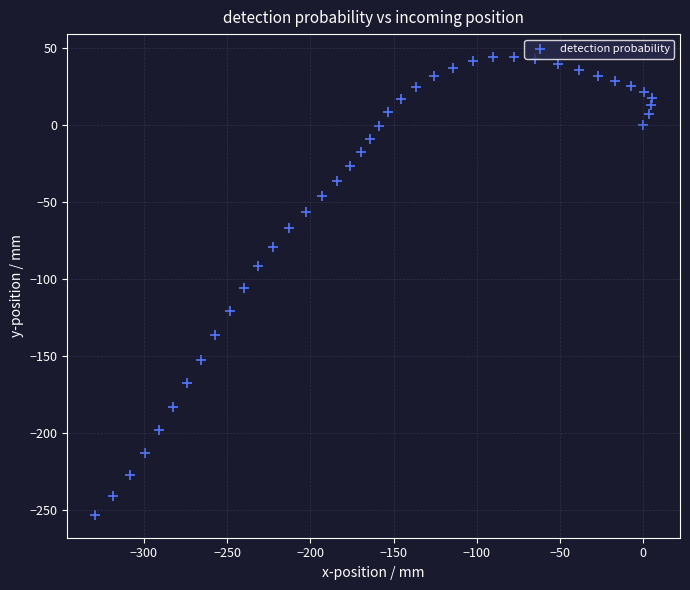

What is the range of X values (max minus min)?

334.5